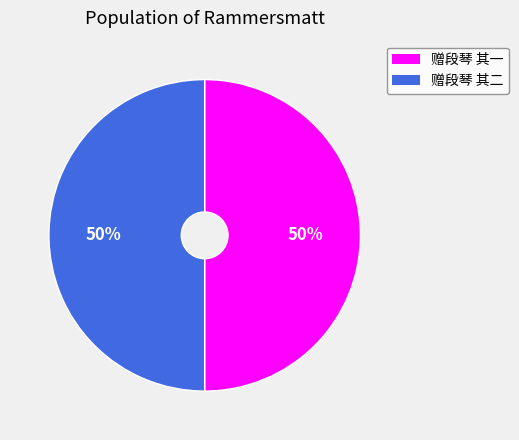

What percentage is the 赠段琴 其一 slice, to the nearest percent?

50%